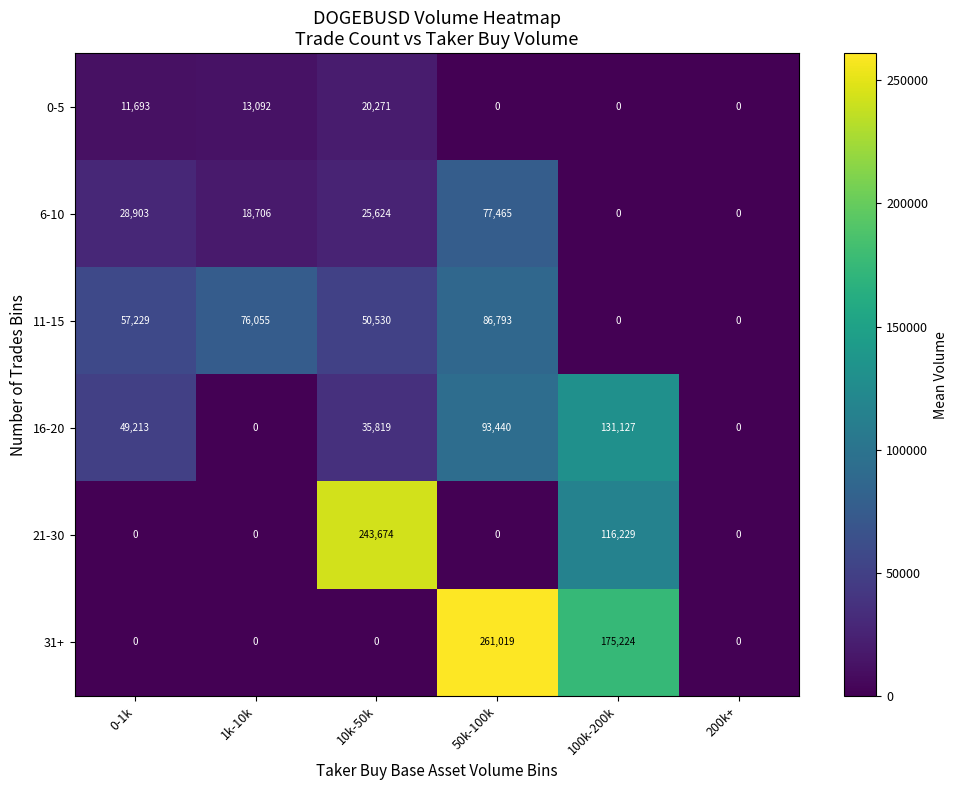

How many 16-20 values are between 0 and 93440?

5